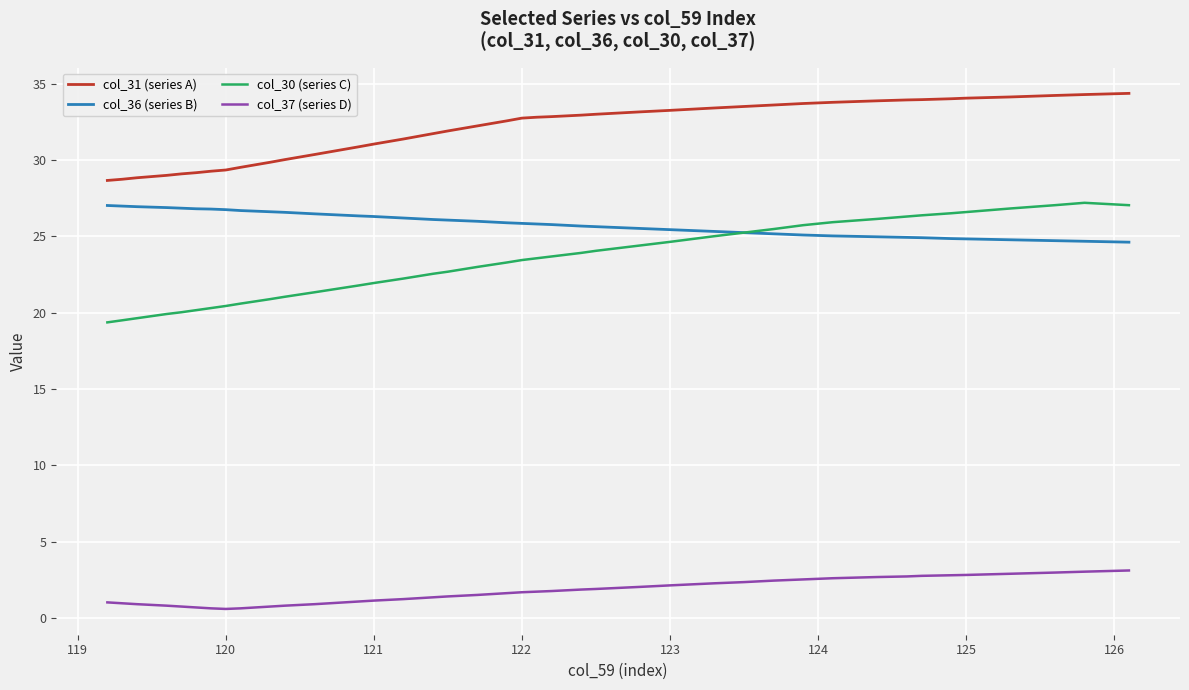

True or false: col_31 (series A) and col_37 (series D) cross at least once.

False